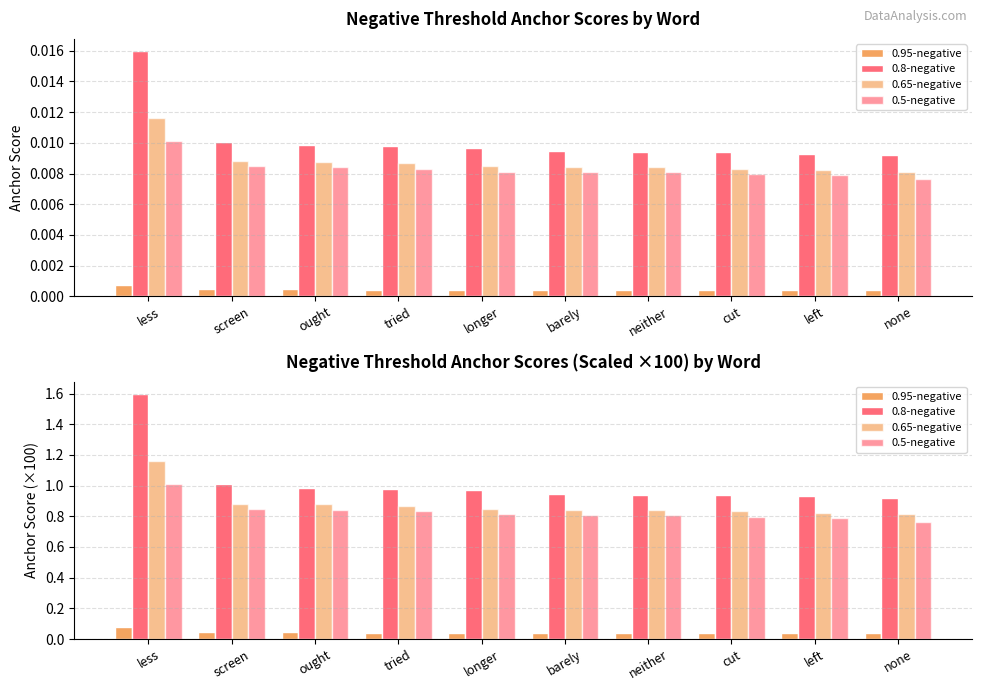

At how many categories does at least one series exceed 0?

10